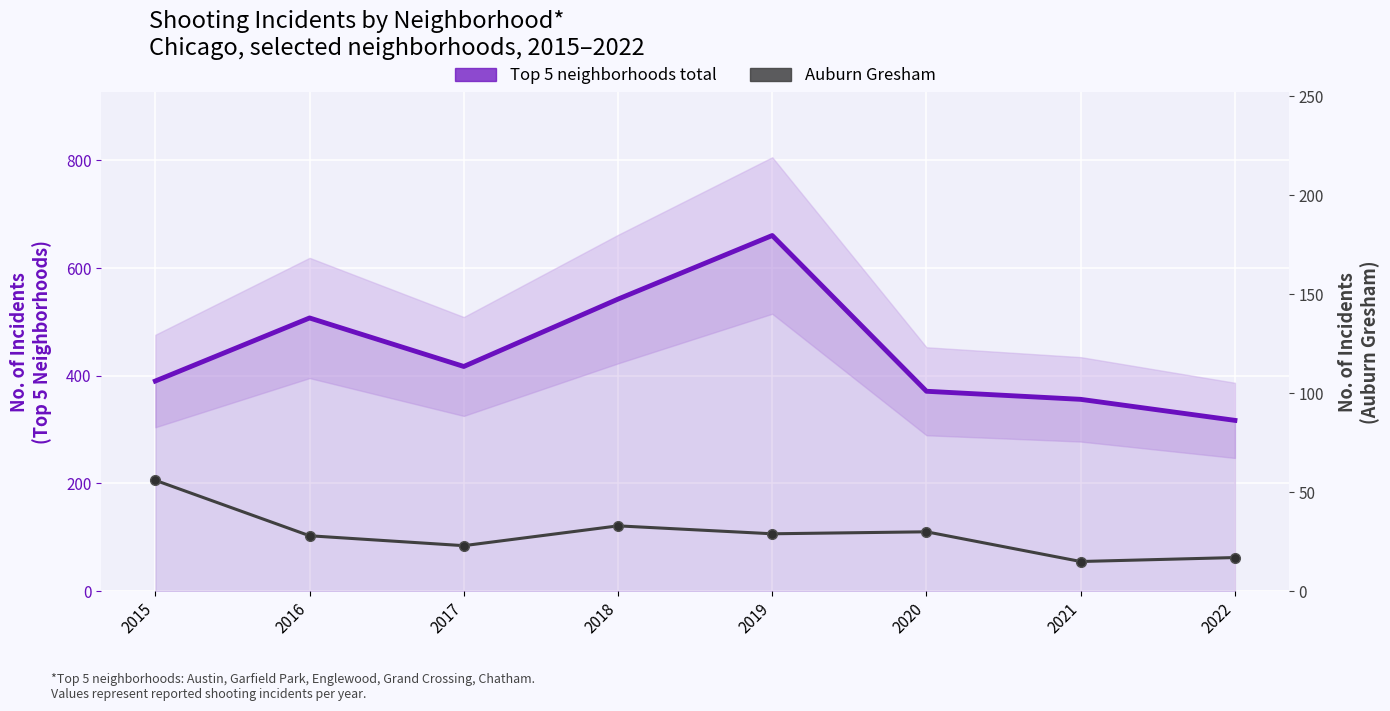

What is the smallest value displayed?

15